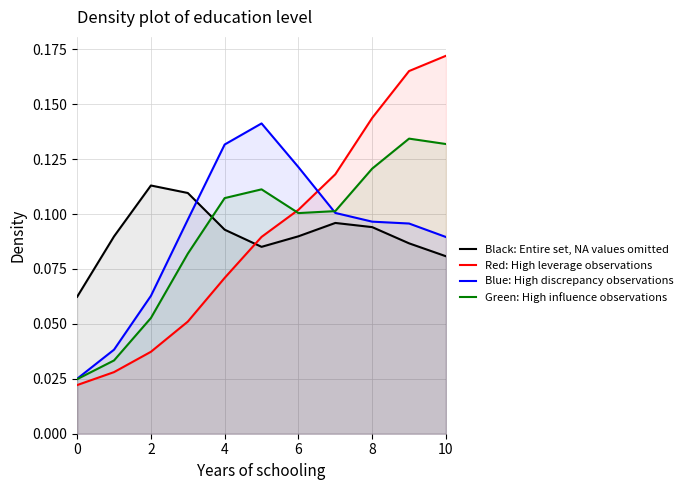

At which category does the chart reach its peak across all series?

10